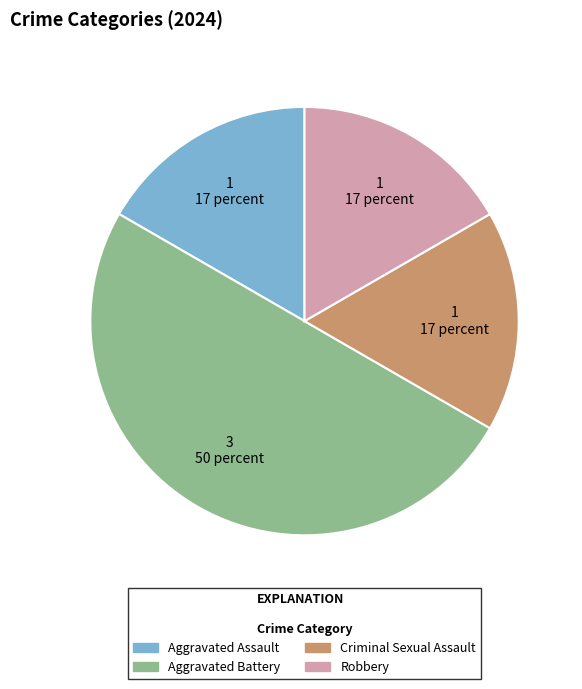

How many slices are in this pie chart?

4